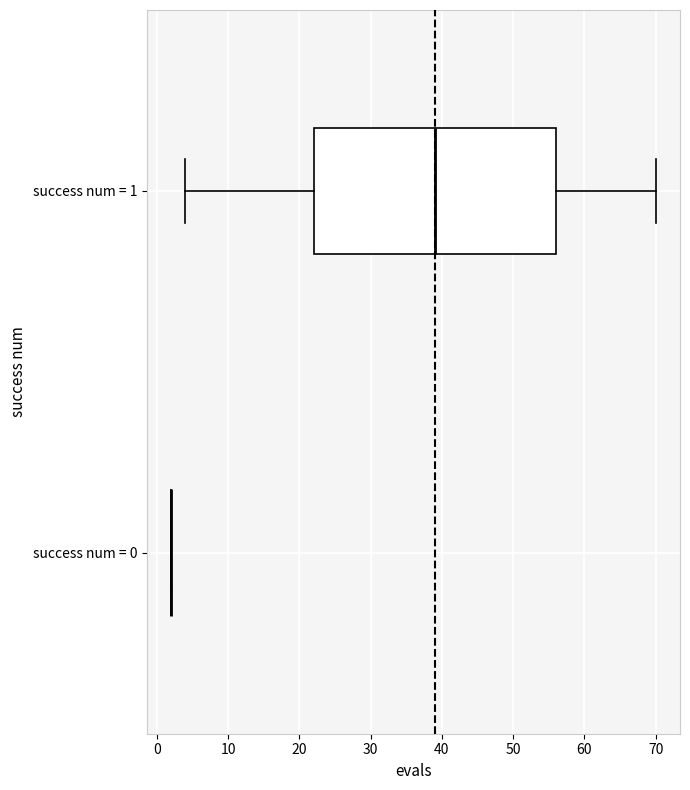

Which box is the widest, from its left edge to its right edge?

success num = 1